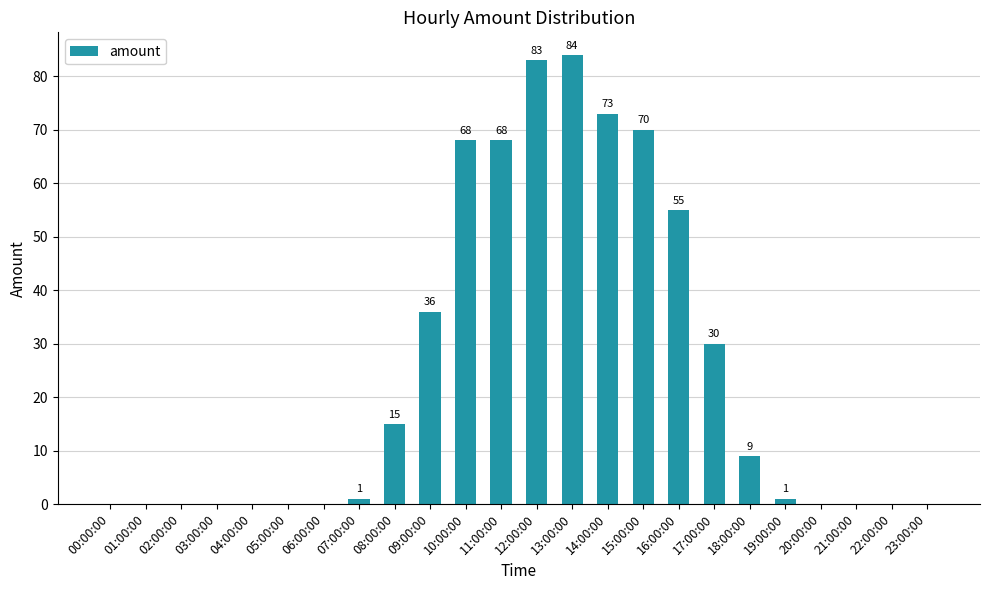

How many values are above zero?

13